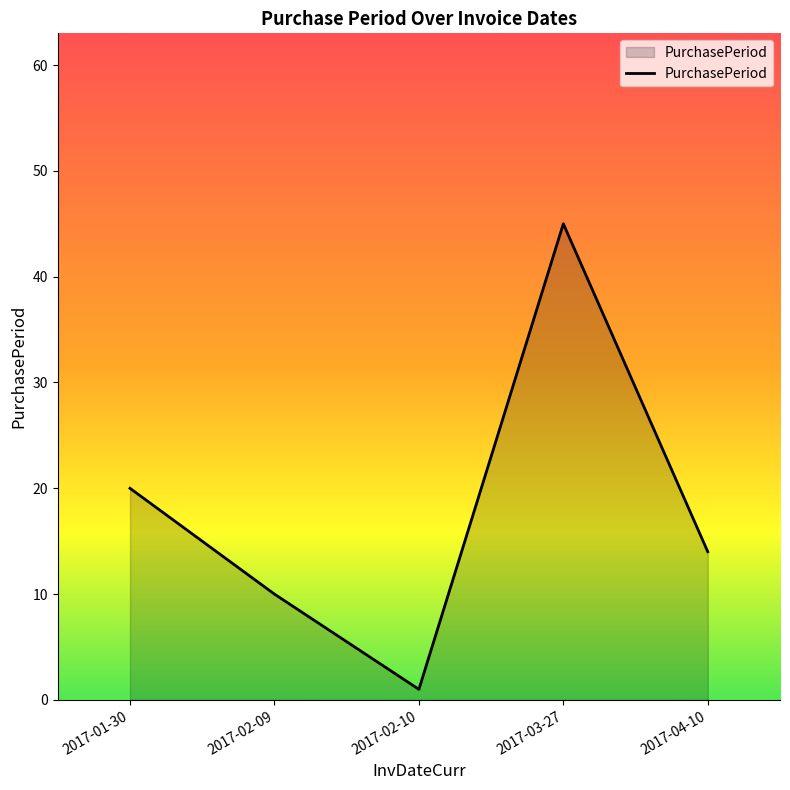

Where is the first local maximum?

2017-03-27